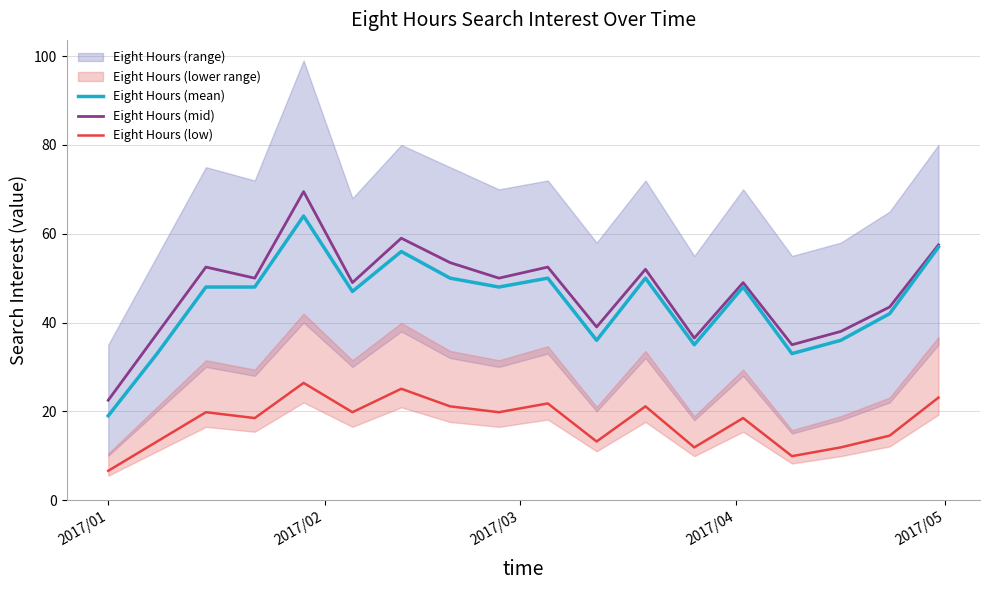

Reading left to right, list all the values displayed in this chart.

Eight Hours (mean): 19.0	33.0	48.0	48.0	64.0	47.0	56.0	50.0	48.0	50.0	36.0	50.0	35.0	48.0	33.0	36.0	42.0	57.0
Eight Hours (mid): 22.5	37.5	52.5	50.0	69.5	49.0	59.0	53.5	50.0	52.5	39.0	52.0	36.5	49.0	35.0	38.0	43.5	57.5
Eight Hours (low): 6.6	13.2	19.8	18.5	26.4	19.8	25.1	21.1	19.8	21.8	13.2	21.1	11.9	18.5	9.9	11.9	14.5	23.1